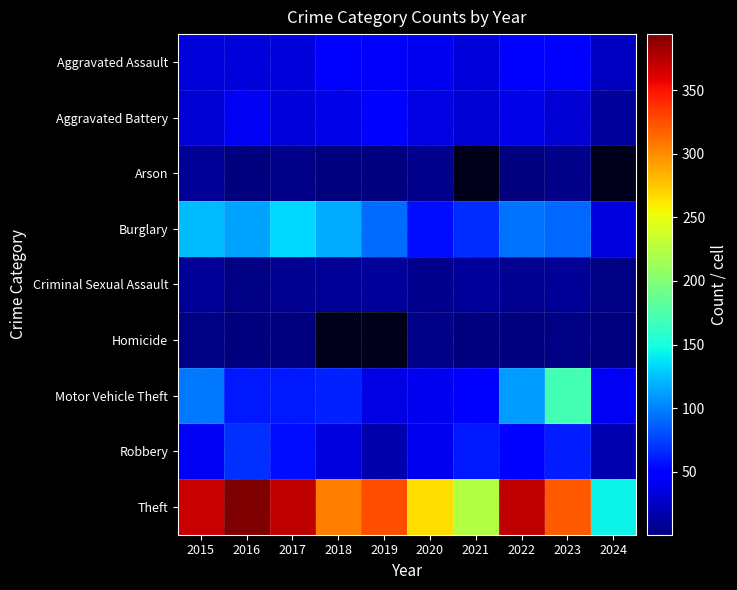

Reading right to left, extract all data points from this chart.

Aggravated Assault: 2024=24	2023=50	2022=48	2021=32	2020=39	2019=43	2018=50	2017=32	2016=32	2015=32
Aggravated Battery: 2024=11	2023=30	2022=36	2021=31	2020=35	2019=44	2018=37	2017=32	2016=41	2015=31
Arson: 2024=0	2023=5	2022=2	2021=0	2020=6	2019=1	2018=2	2017=5	2016=1	2015=9
Burglary: 2024=34	2023=91	2022=95	2021=67	2020=55	2019=92	2018=117	2017=133	2016=113	2015=123
Criminal Sexual Assault: 2024=3	2023=9	2022=7	2021=10	2020=6	2019=11	2018=9	2017=7	2016=3	2015=9
Homicide: 2024=1	2023=3	2022=2	2021=2	2020=4	2019=0	2018=0	2017=2	2016=2	2015=3
Motor Vehicle Theft: 2024=42	2023=171	2022=110	2021=49	2020=40	2019=35	2018=63	2017=59	2016=59	2015=96
Robbery: 2024=18	2023=61	2022=50	2021=59	2020=40	2019=17	2018=33	2017=55	2016=69	2015=41
Theft: 2024=144	2023=321	2022=372	2021=224	2020=266	2019=325	2018=305	2017=372	2016=394	2015=369